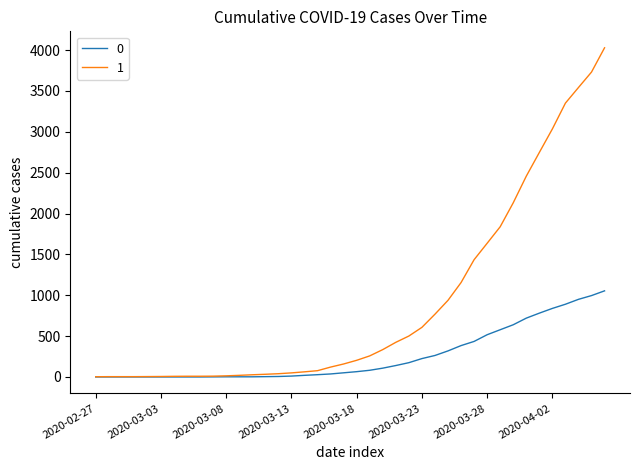

What is the maximum value shown in the chart?

4028